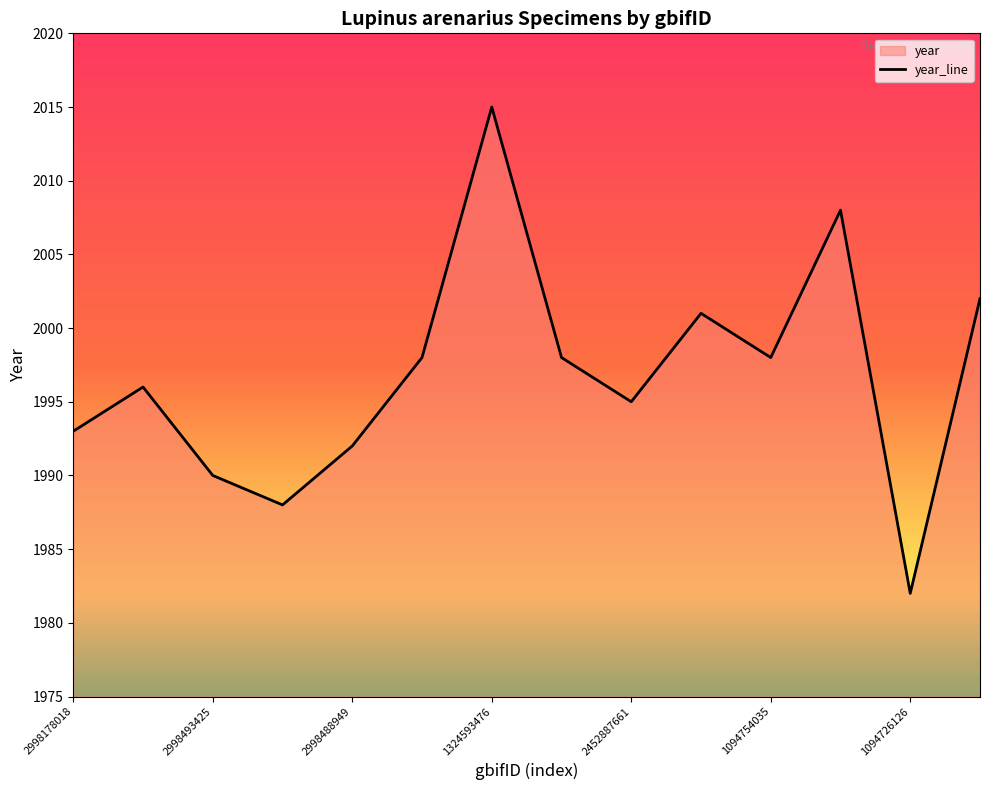

Between 2998178018 and 1094754035, which is larger?

1094754035